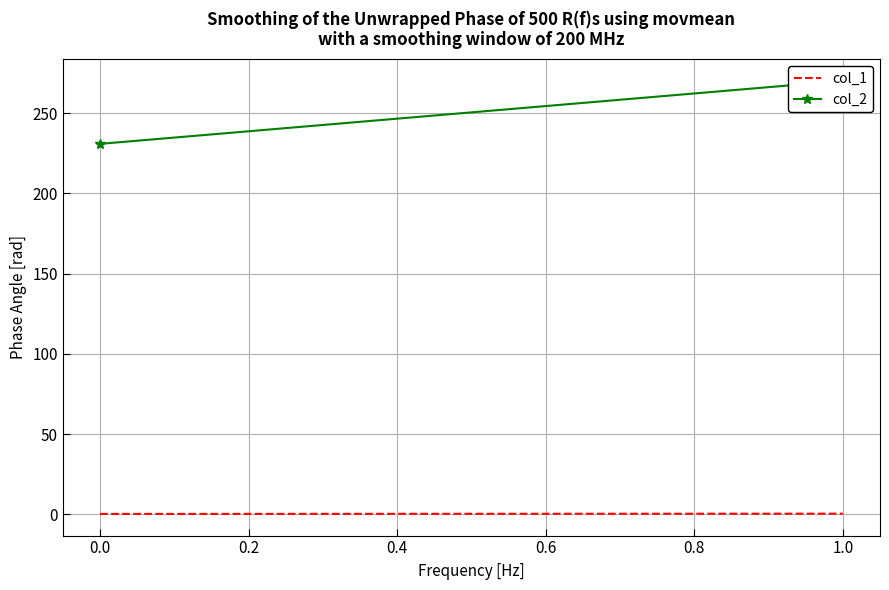

Reading left to right, list all the values displayed in this chart.

col_1: 0.3	0.4
col_2: 230.9	270.2